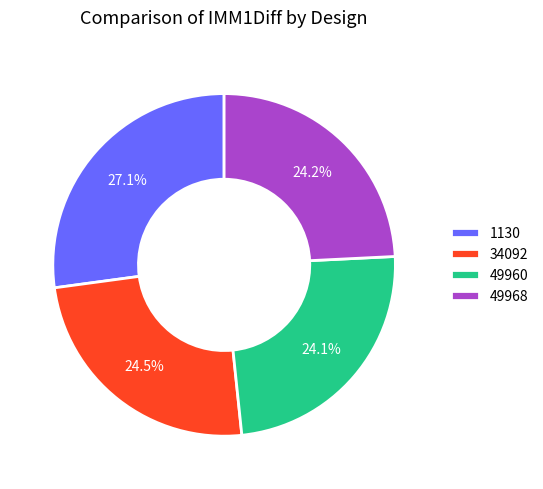

Count the number of slices in the pie.

4